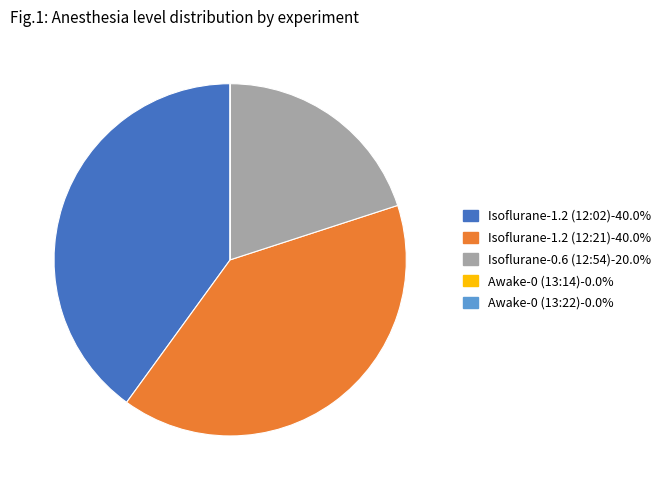

Is there a majority slice in this chart?

No